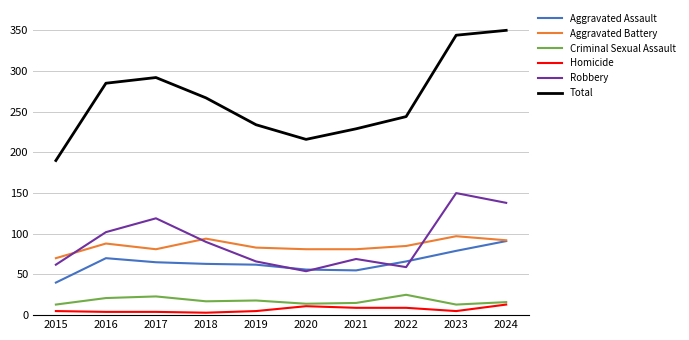

Read the Aggravated Assault value at 2020.

56